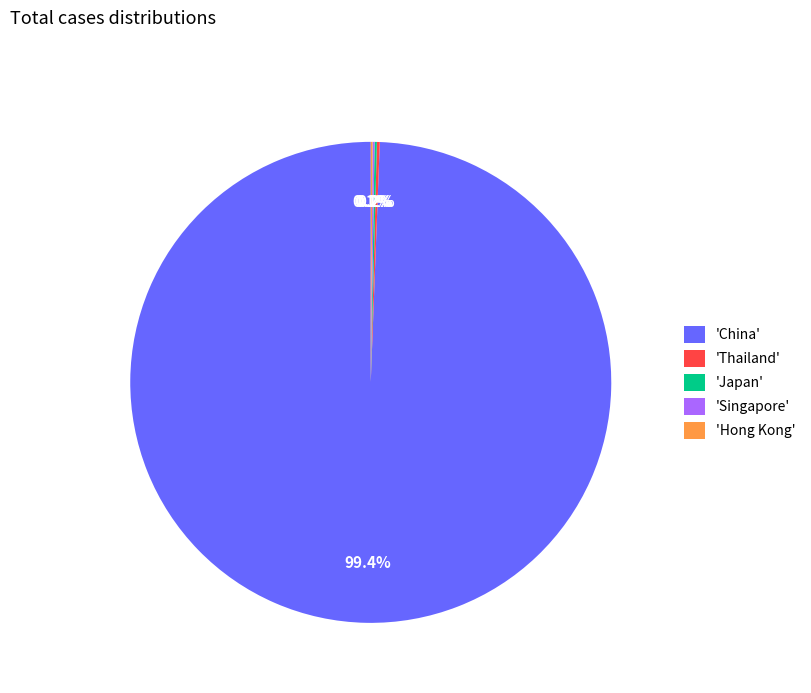

How much of the chart is everything except 'China'?

0.6%